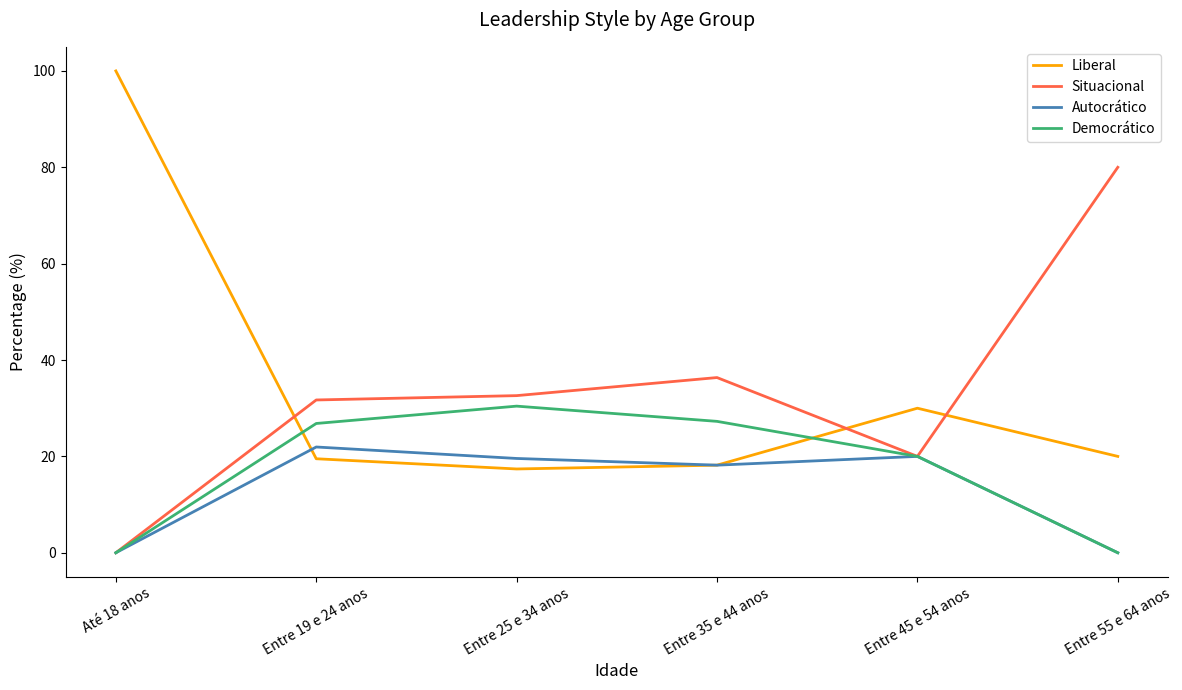

What position from the left is Entre 25 e 34 anos?

3